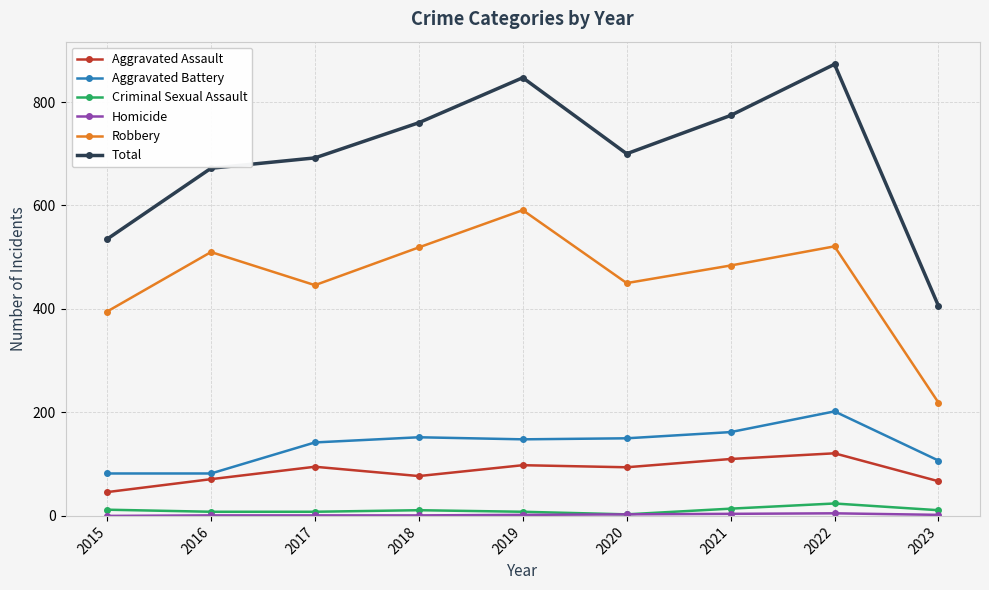

True or false: Aggravated Battery and Total intersect in this chart.

False